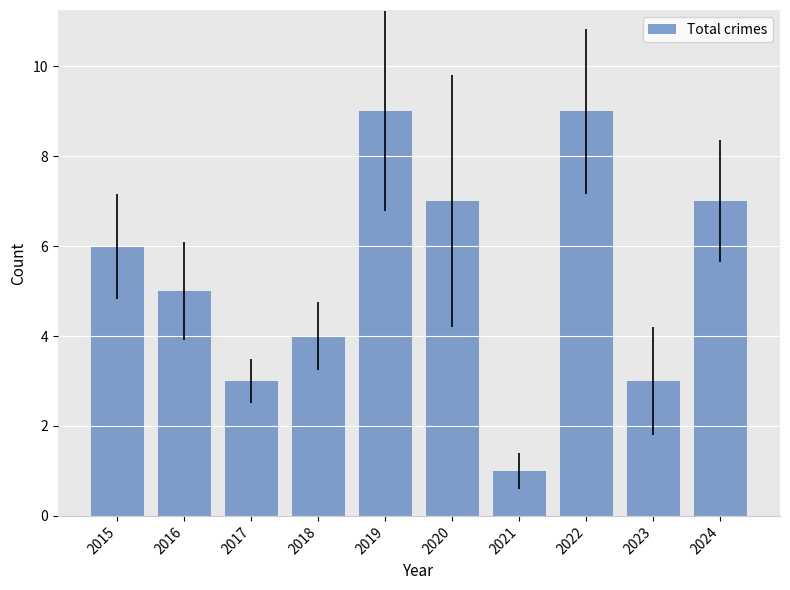

Reading left to right, transcribe all the data shown in this chart.

6	5	3	4	9	7	1	9	3	7